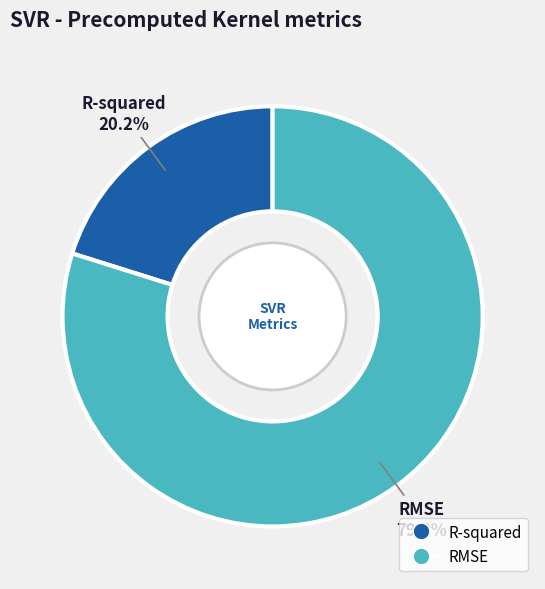

Between R-squared and RMSE, which is larger?

RMSE